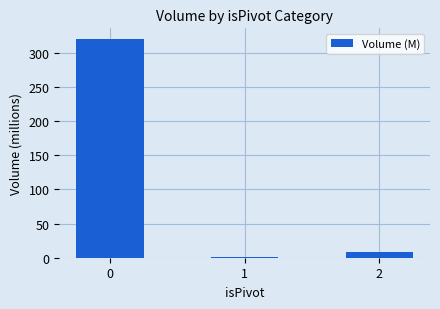

What is the smallest value displayed?

1.7